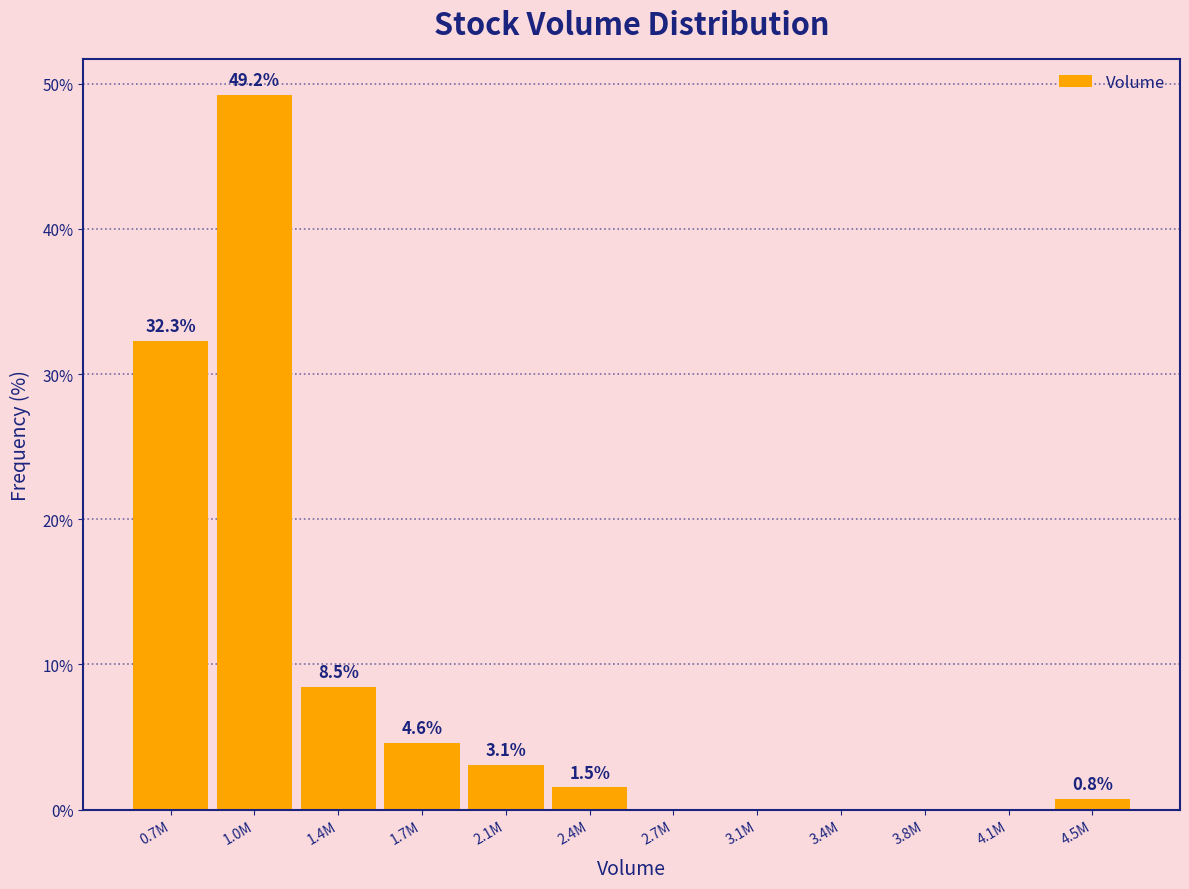

Reading left to right, list all the values displayed in this chart.

0.7M=32.3	1.0M=49.2	1.4M=8.5	1.7M=4.6	2.1M=3.1	2.4M=1.5	2.7M=0.0	3.1M=0.0	3.4M=0.0	3.8M=0.0	4.1M=0.0	4.5M=0.8